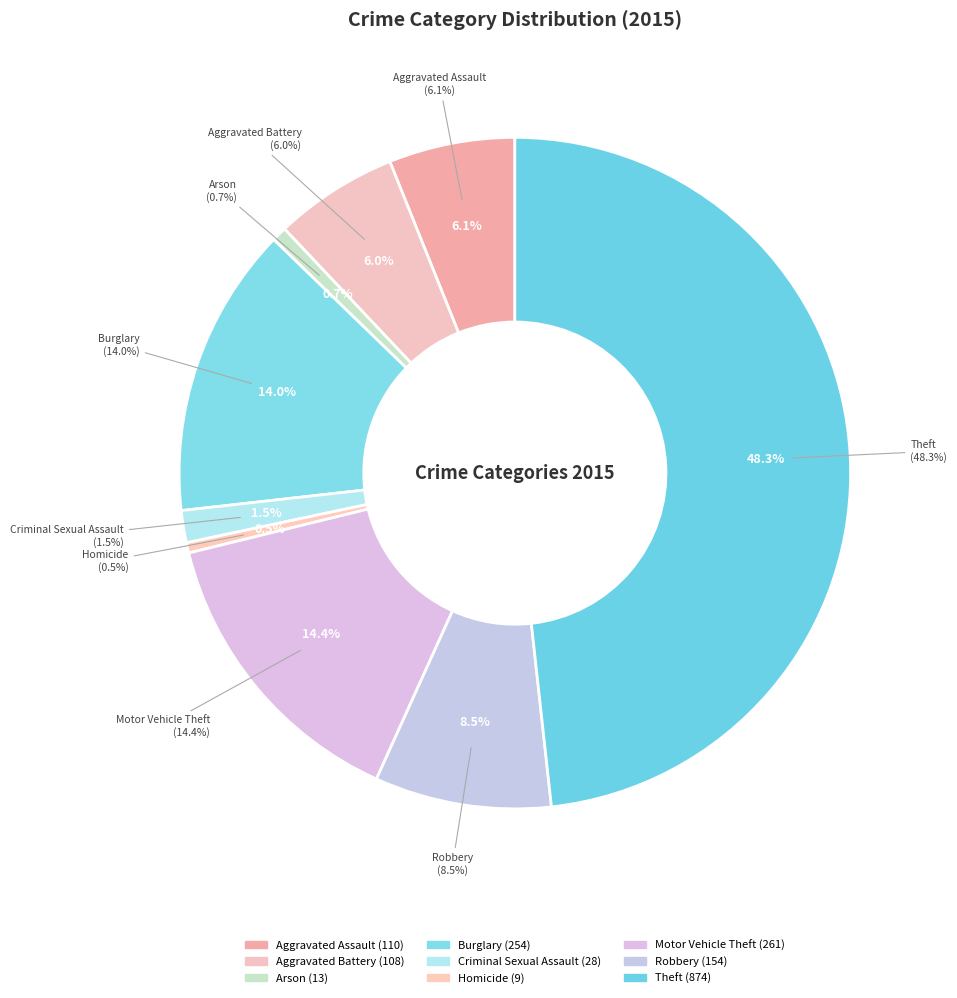

Rank the categories by value from highest to lowest.

Theft, Motor Vehicle Theft, Burglary, Robbery, Aggravated Assault, Aggravated Battery, Criminal Sexual Assault, Arson, Homicide